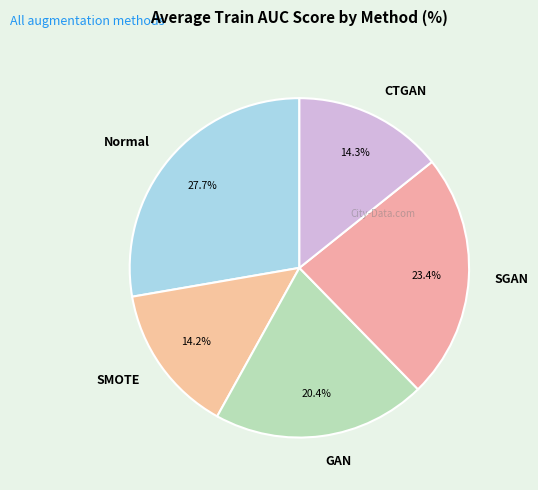

Count the number of slices in the pie.

5